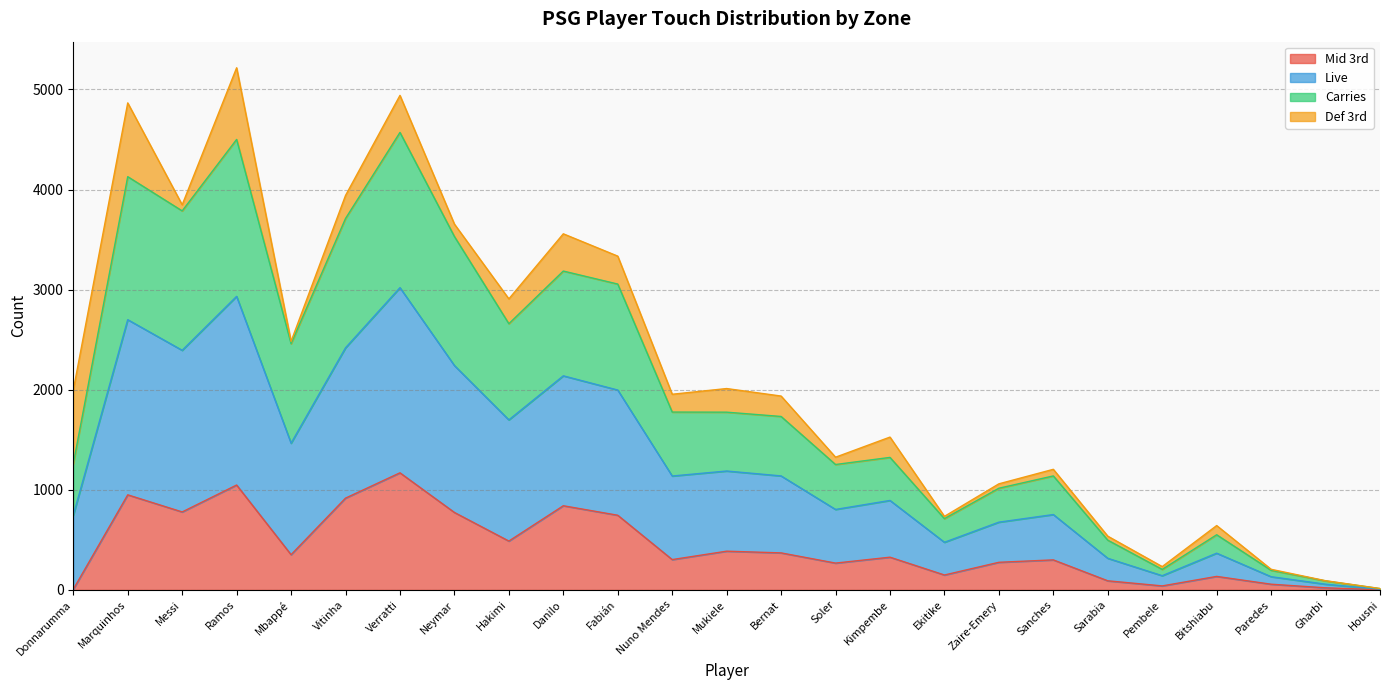

What is the total value across all series at Danilo?

3558